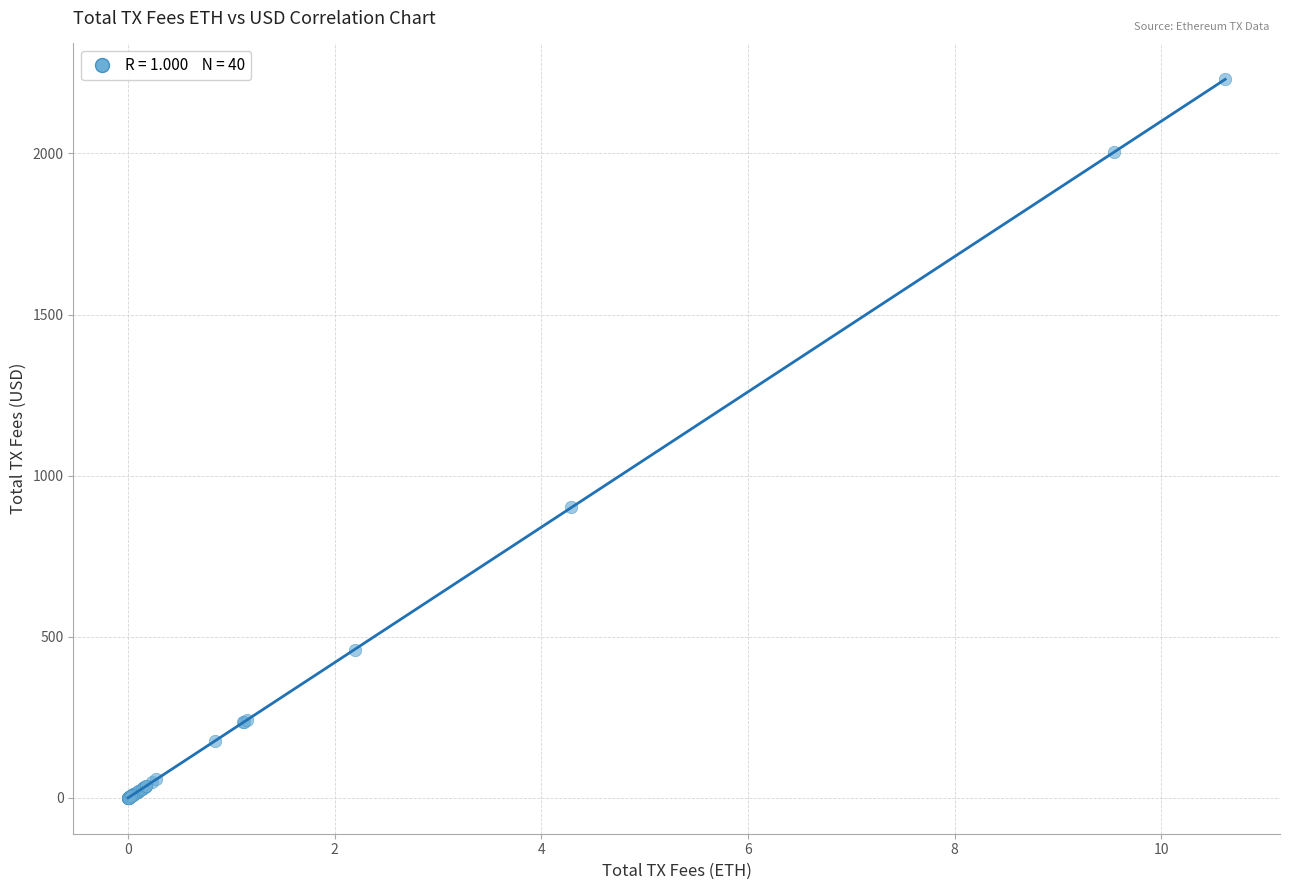

What Y value in the scatter plot is closest to 1114?

901.2